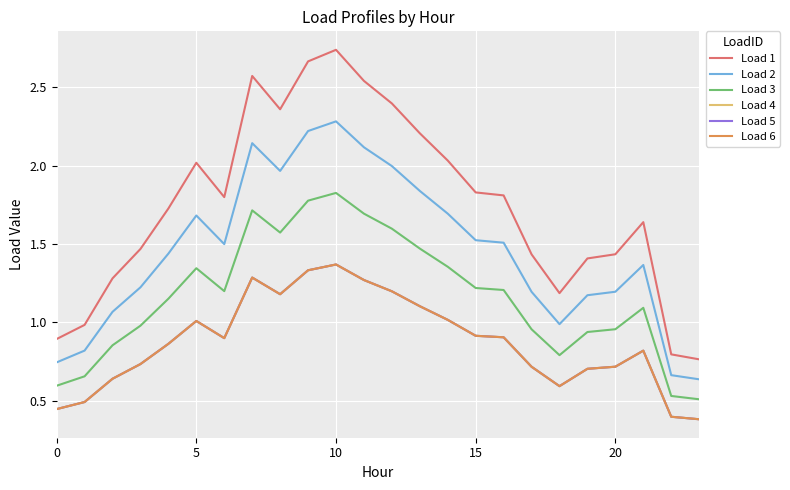

Does the chart have visible grid lines?

Yes